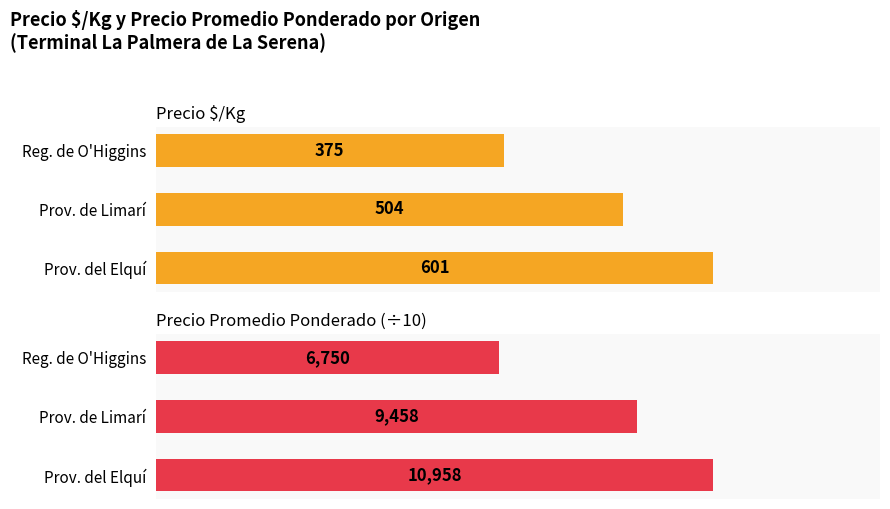

The value of Precio $/Kg at Prov. de Limarí is 868.2. True or false?

False